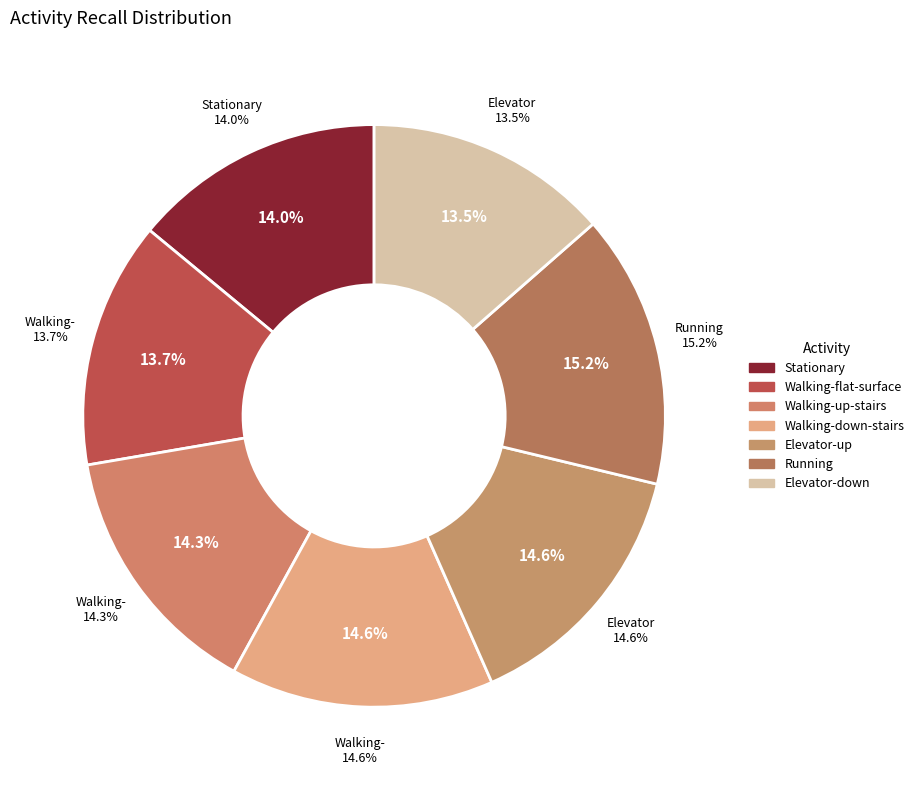

The Elevator-down slice represents 14% of the pie. True or false?

True